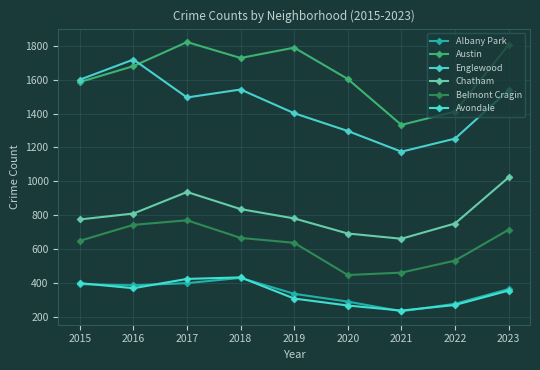

How many categories are shown in the chart?

9